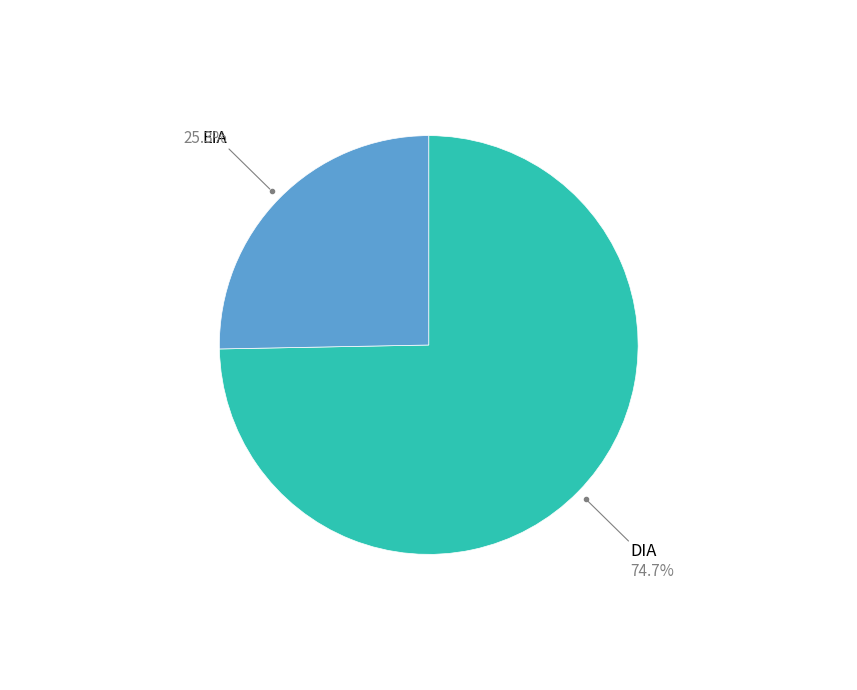

Is there any slice that represents more than half of the pie?

Yes